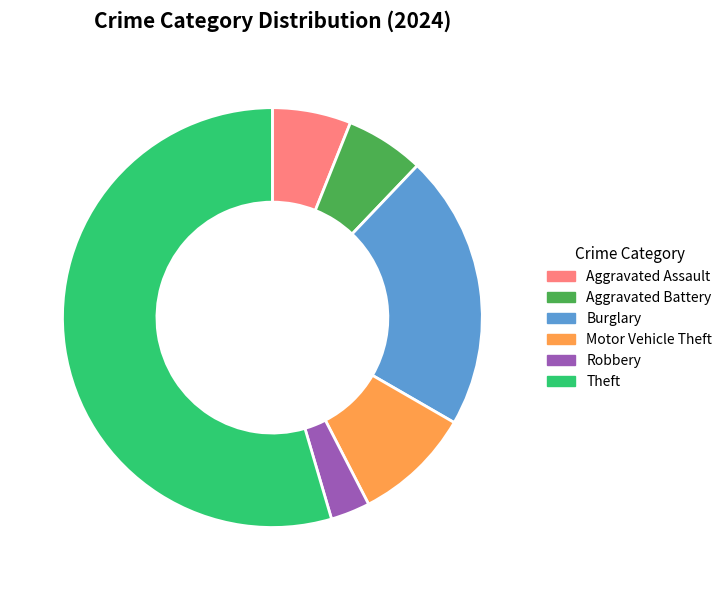

Count the number of slices in the pie.

6